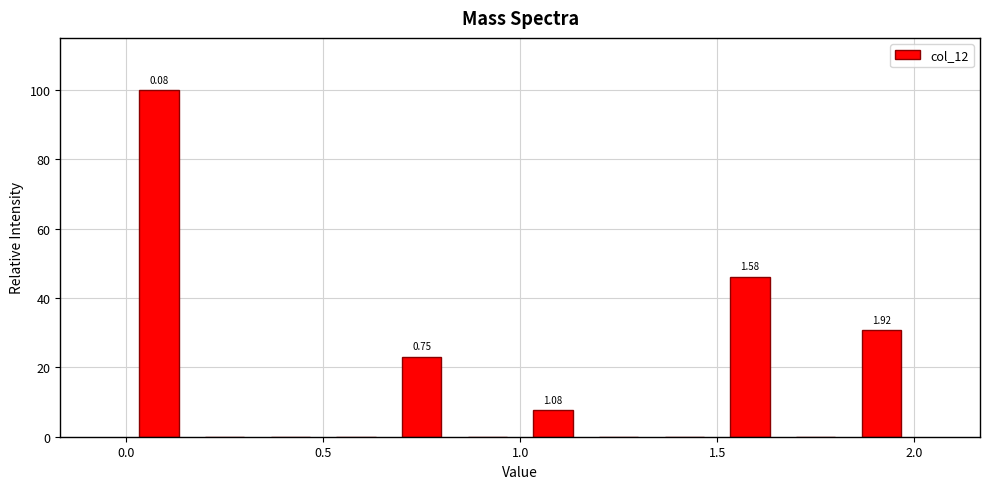

Read against the x-axis, roughly where is the centre of the tallest bar?

0.10